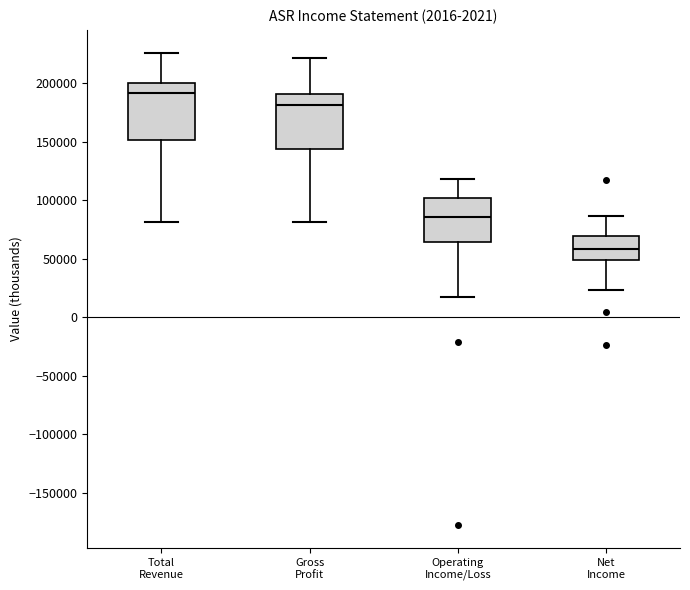

Reading left to right, transcribe this box plot: for each box, give where its median line is, the range the box spans, and where its two whiskers end, as read against the y-axis. The values are not printed on the chart, so give them approximately, as read against the axis.

Total Revenue: median 190000, box 150000 to 200000, whiskers 80000 to 225000
Gross Profit: median 180000, box 145000 to 190000, whiskers 80000 to 220000
Operating Income/Loss: median 85000, box 65000 to 100000, whiskers 15000 to 120000
Net Income: median 60000, box 50000 to 70000, whiskers 25000 to 85000